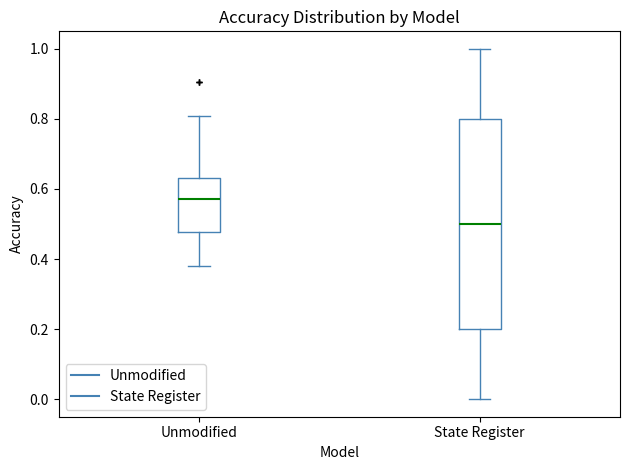

Which box's median line is the highest?

Unmodified